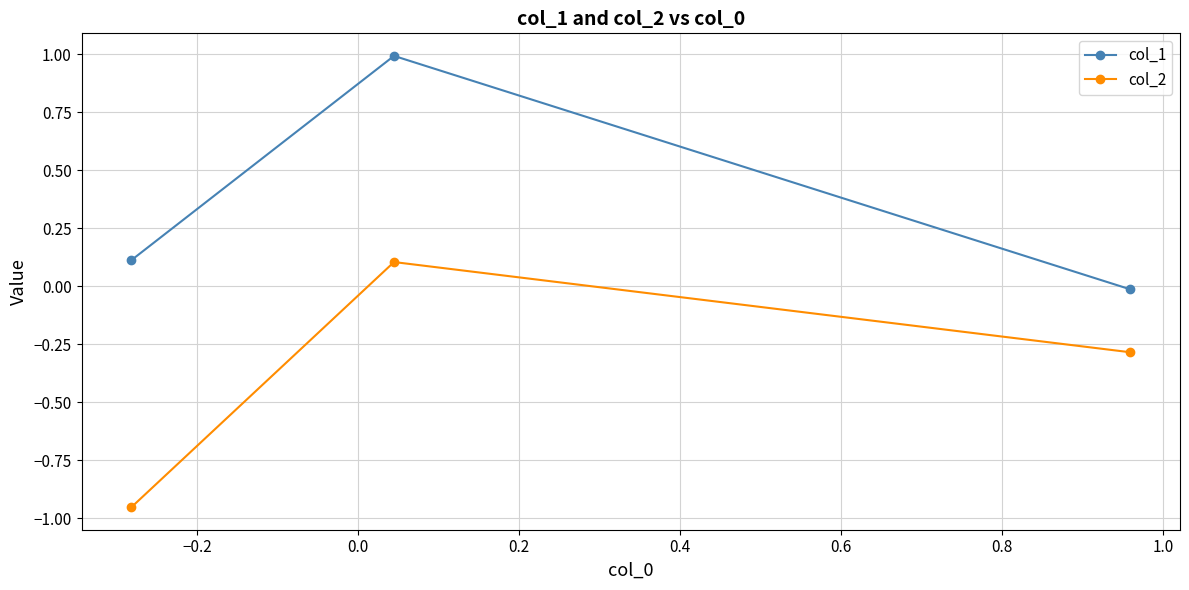

What is the difference between the second highest and minimum values in the col_2 series?

0.7